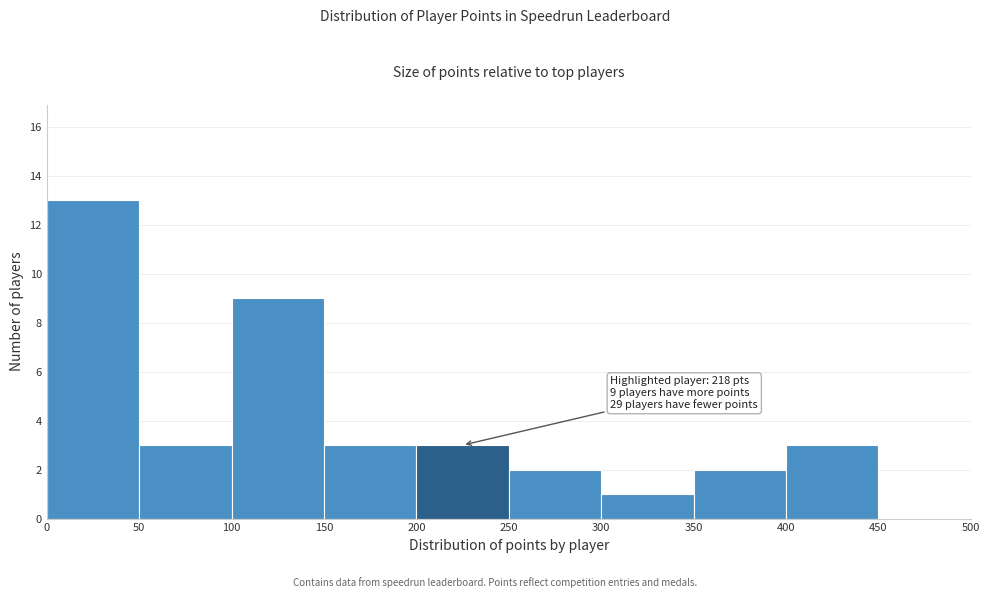

Over which range of the x-axis is the bar tallest?

0 to 50